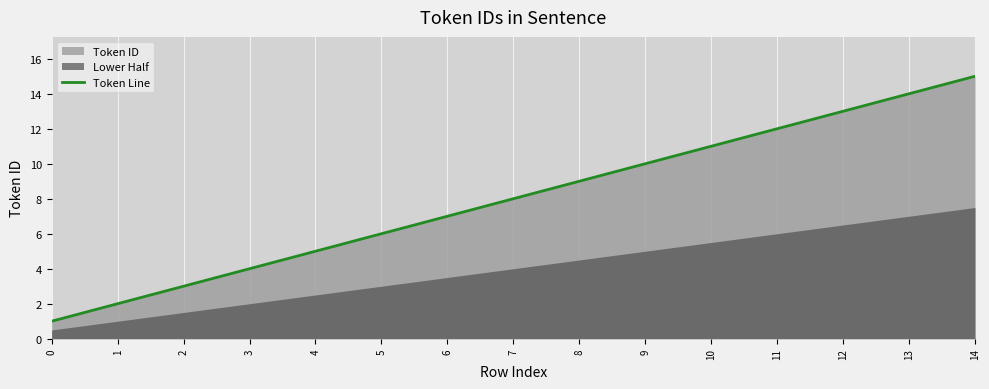

Reading right to left, transcribe all the data shown in this chart.

14=15	13=14	12=13	11=12	10=11	9=10	8=9	7=8	6=7	5=6	4=5	3=4	2=3	1=2	0=1